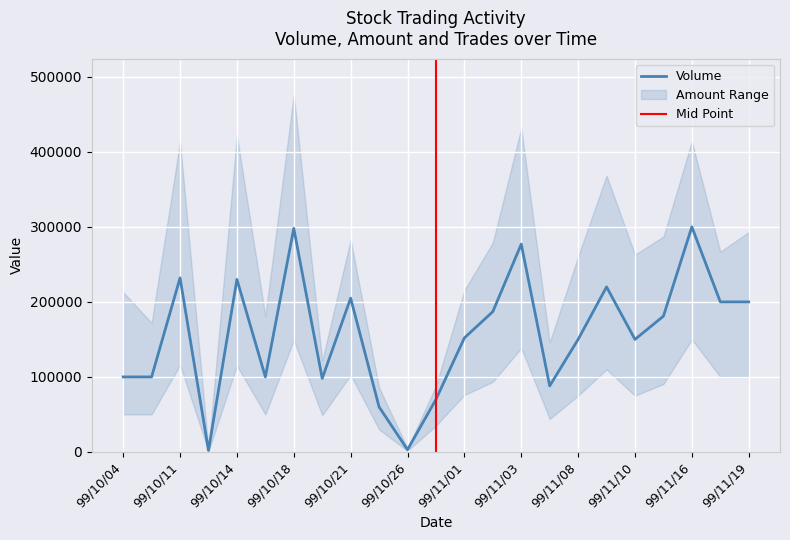

At which category is the sum across all series the highest?

99/11/16